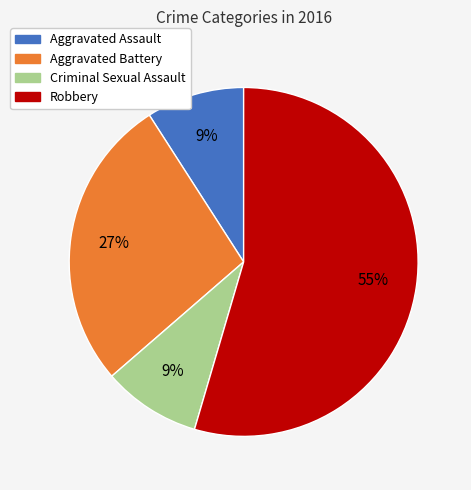

Count the number of slices in the pie.

4